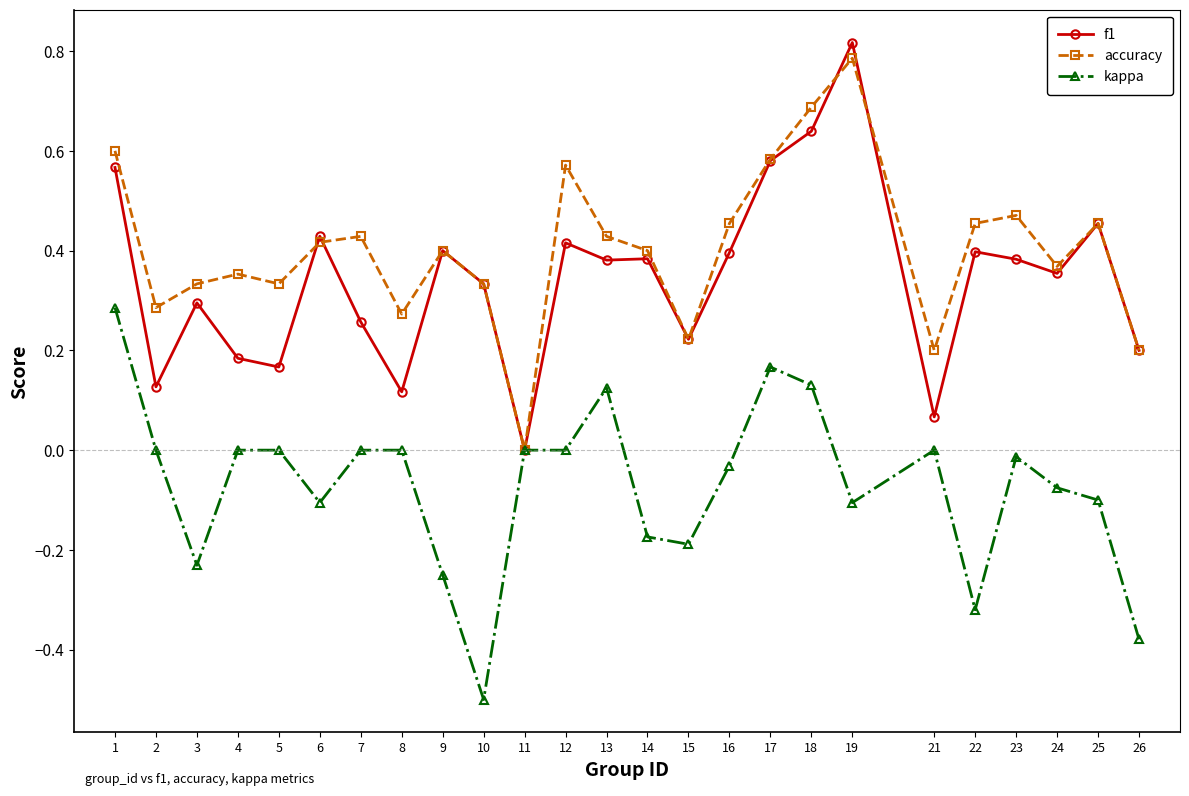

Does the chart have visible grid lines?

No